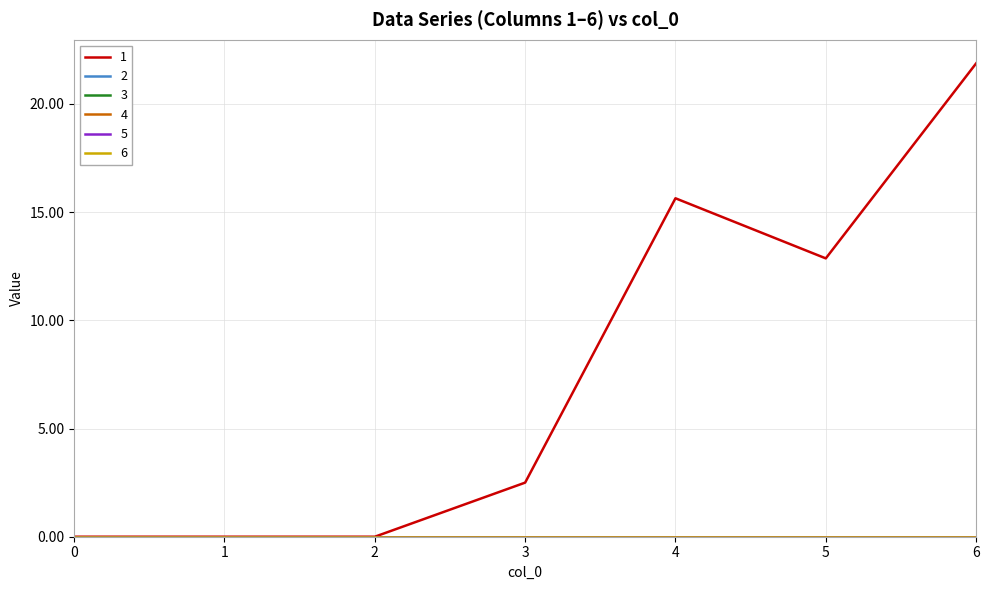

True or false: 2 has more than 2 interior local peaks.

False